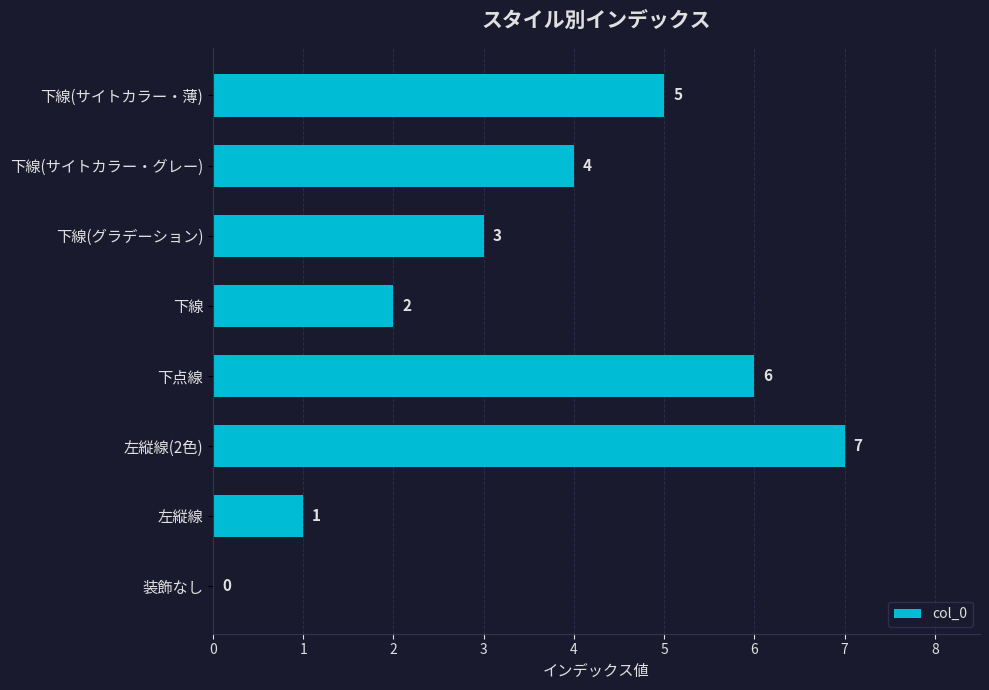

Does the chart contain stacked bars?

No